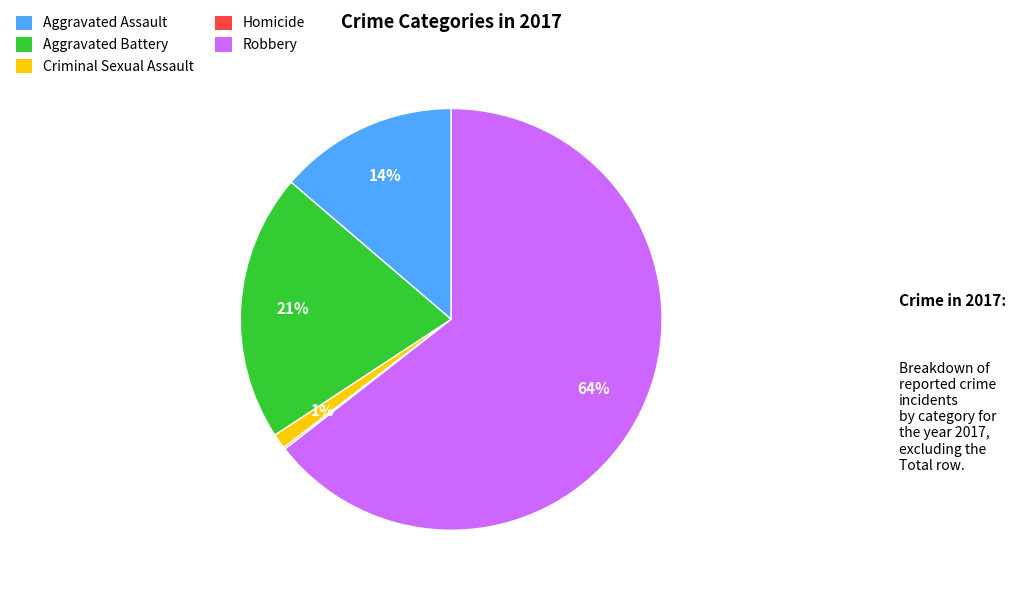

What is the ratio of the value at Aggravated Battery to the value at Aggravated Assault?

1.5